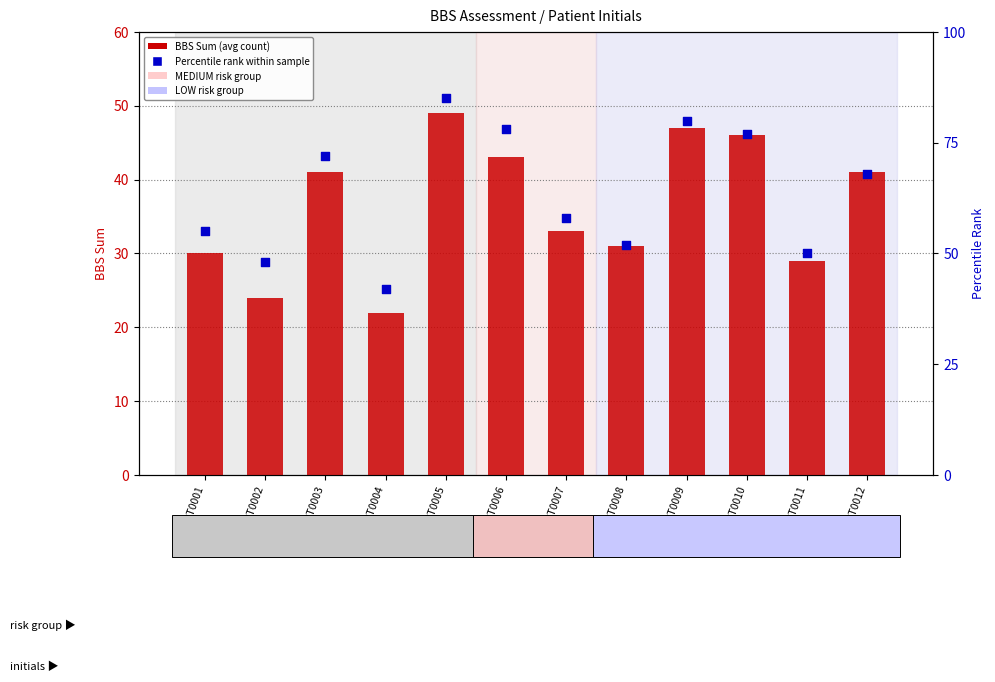

At how many categories does at least one series exceed 84?

1